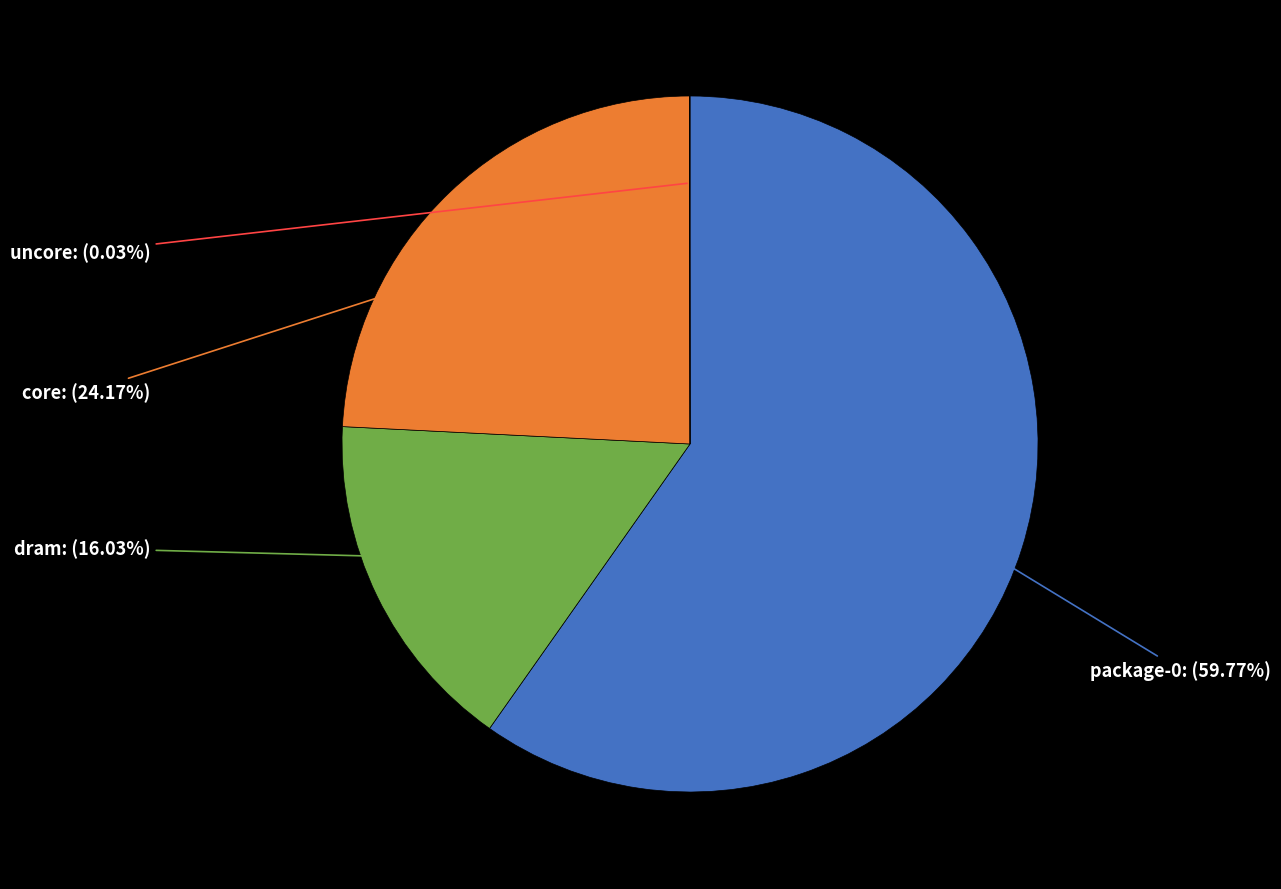

To the nearest percent, what is the difference between the package-0 and core slice percentages?

36%